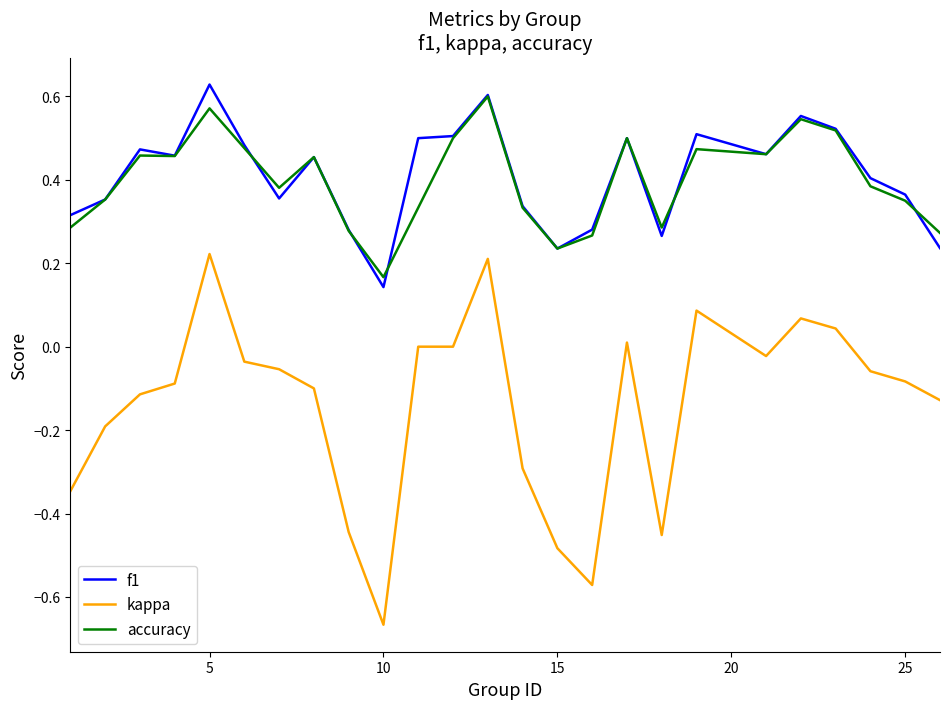

True or false: kappa and accuracy cross at least once.

False